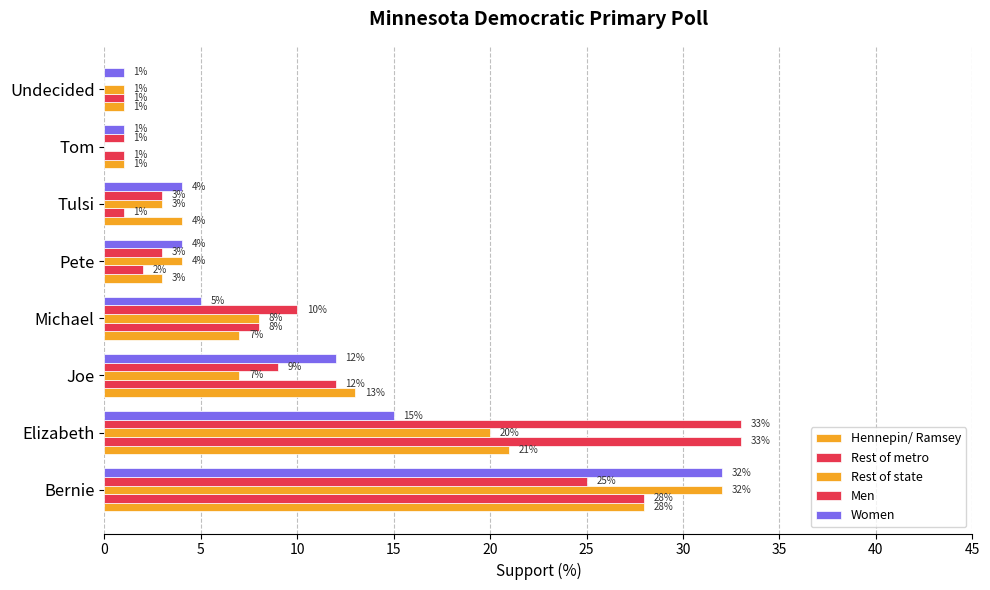

How many series are shown in this chart?

5